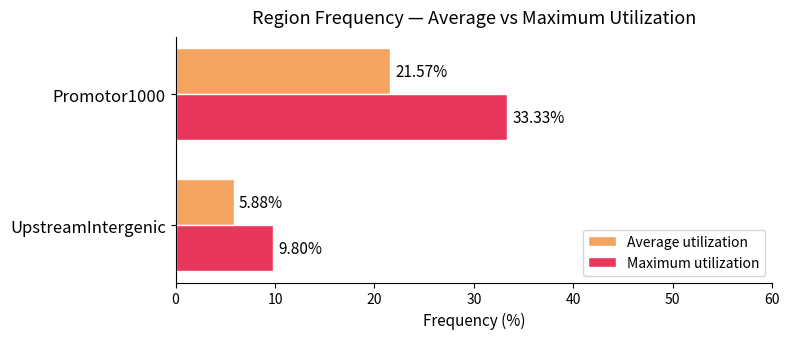

What is the average value of the Average utilization series?

13.7